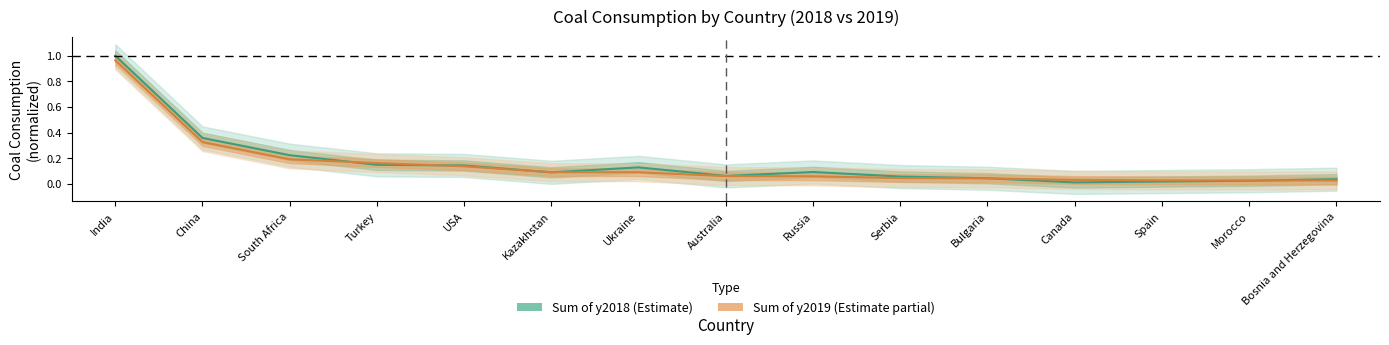

What are all the series names shown in the legend?

Sum of y2018, Sum of y2019